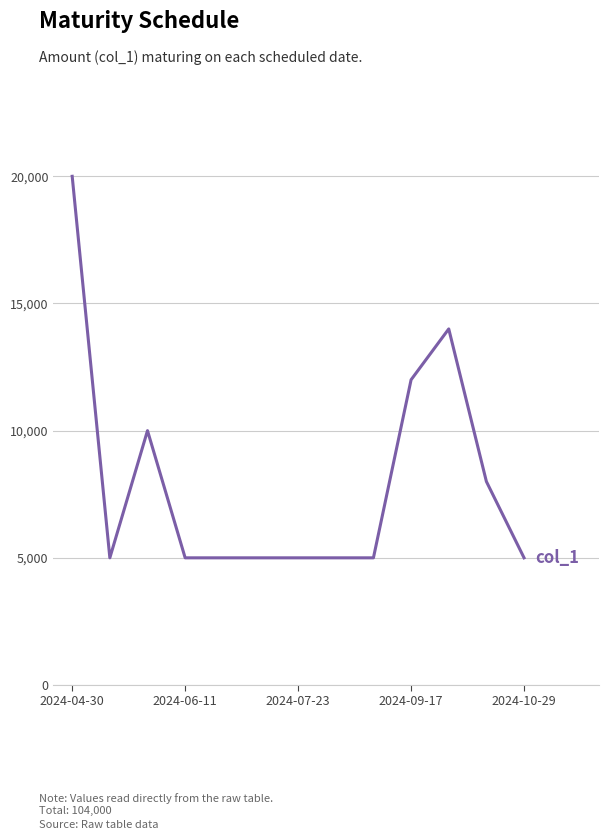

True or false: the data has more than 0 interior local peaks.

True